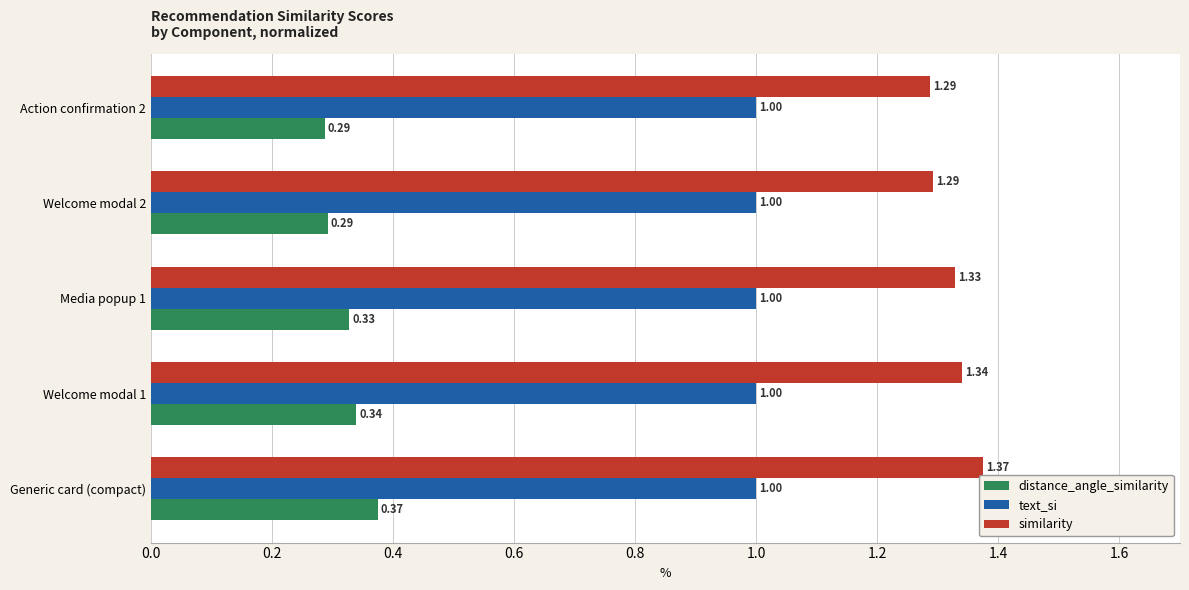

What is the difference between the highest and lowest values at Welcome modal 1?

1.0